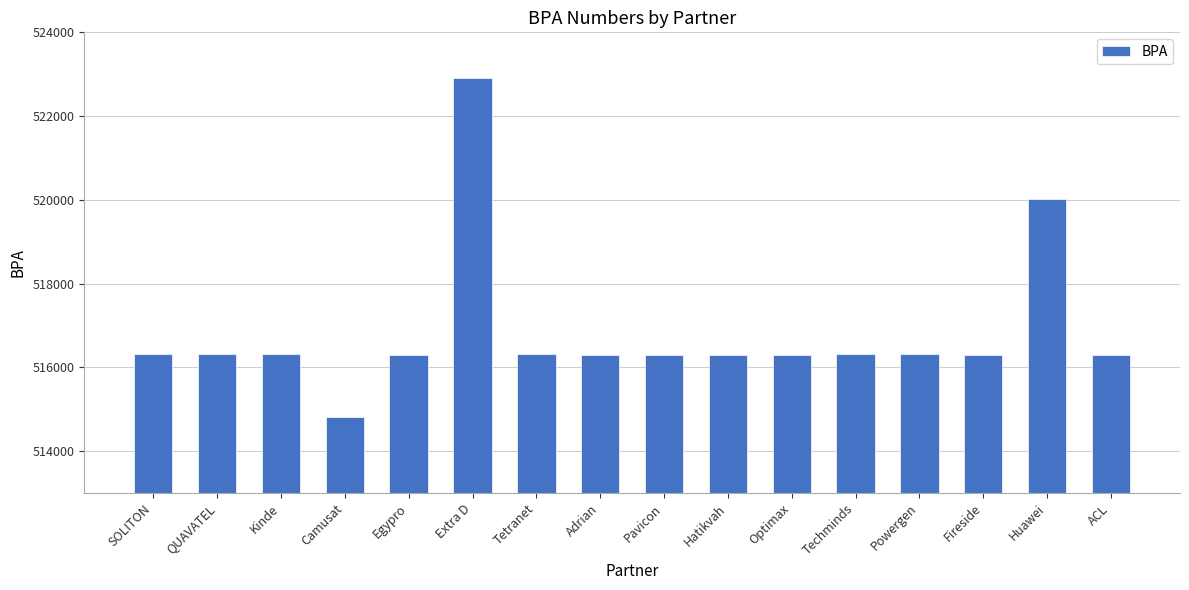

Approximately how many times larger is the value at ACL compared to Camusat?

1.0